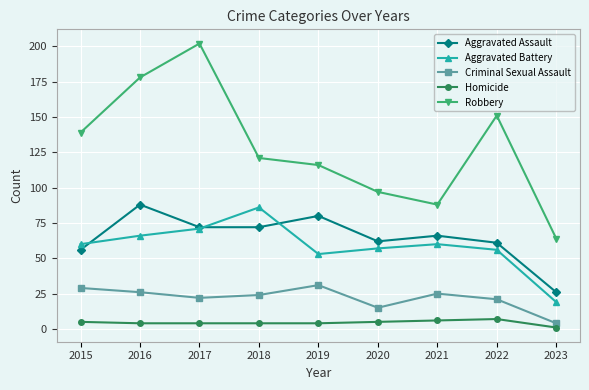

Where is Robbery nearest to the value 133?

2015